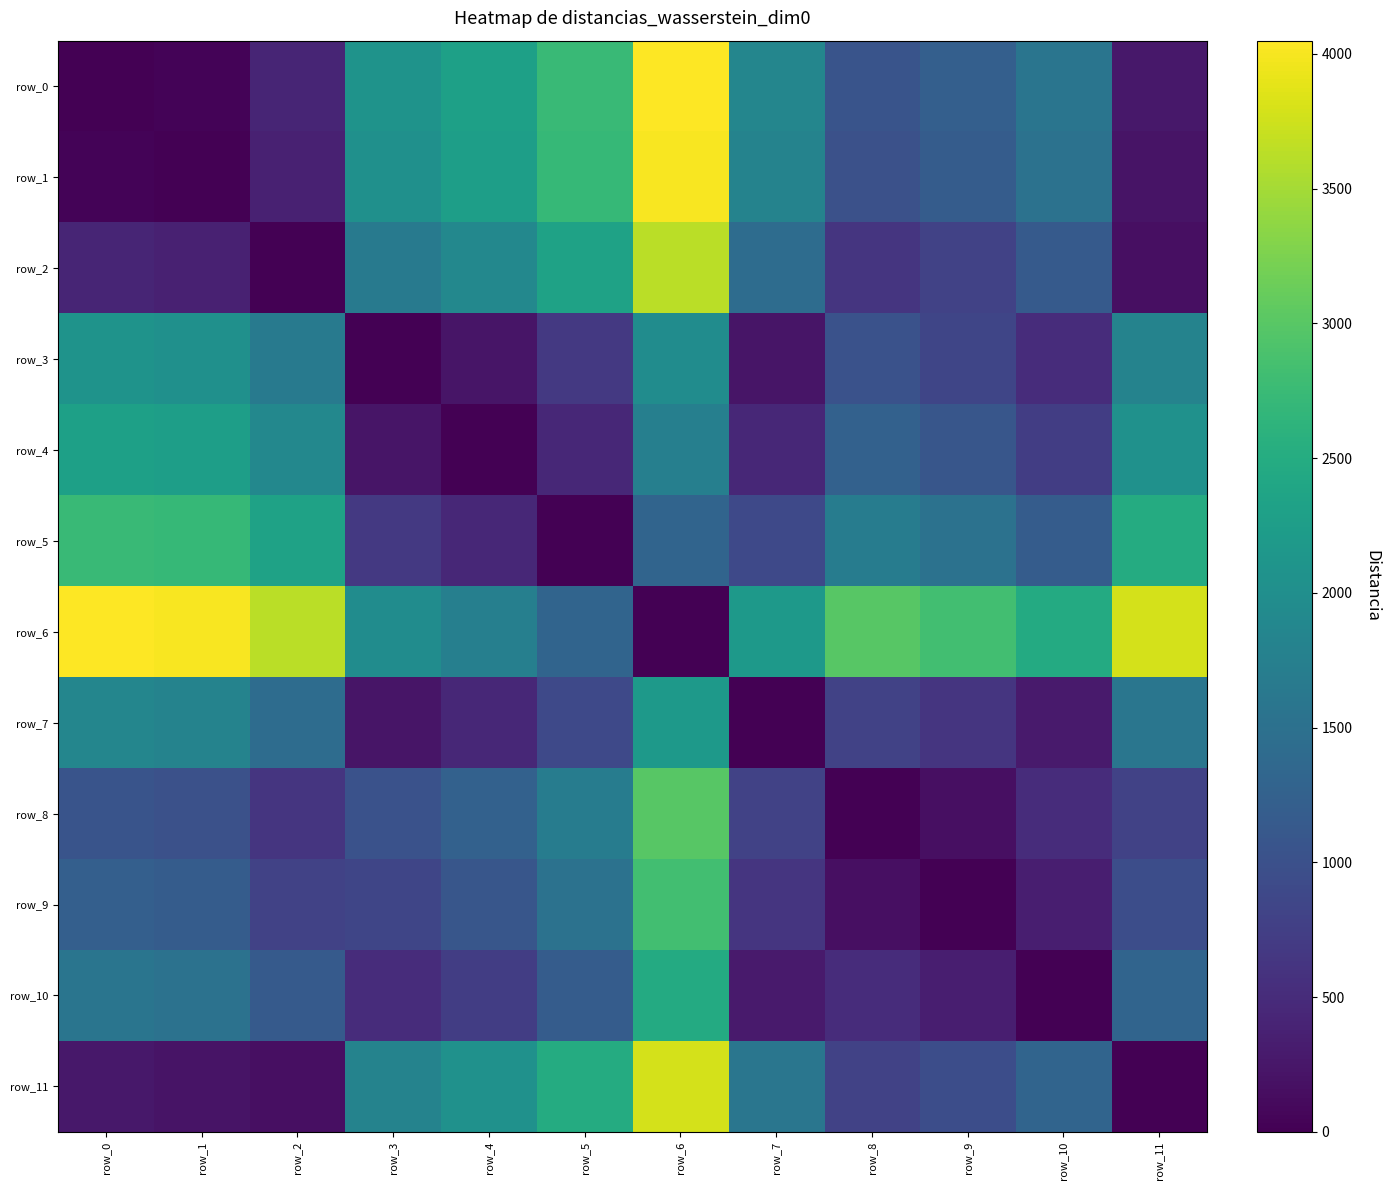

How many data points in row_1 are less than 1525?

6